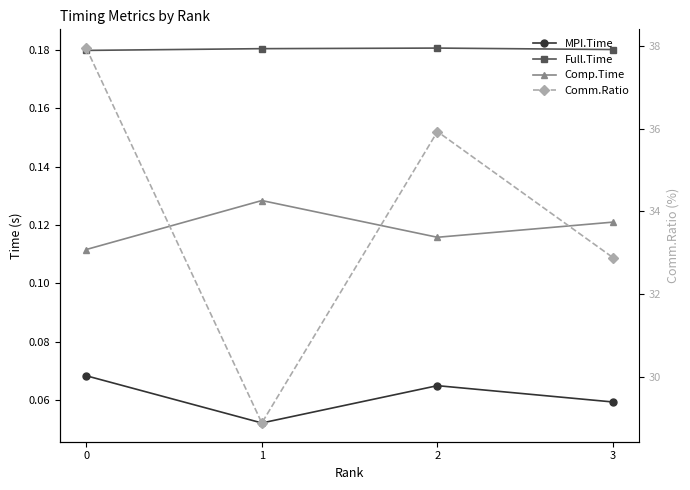

Reading left to right, extract all data points from this chart.

MPI.Time: 0=0.1	1=0.1	2=0.1	3=0.1
Full.Time: 0=0.2	1=0.2	2=0.2	3=0.2
Comp.Time: 0=0.1	1=0.1	2=0.1	3=0.1
Comm.Ratio: 0=38.0	1=28.9	2=35.9	3=32.9